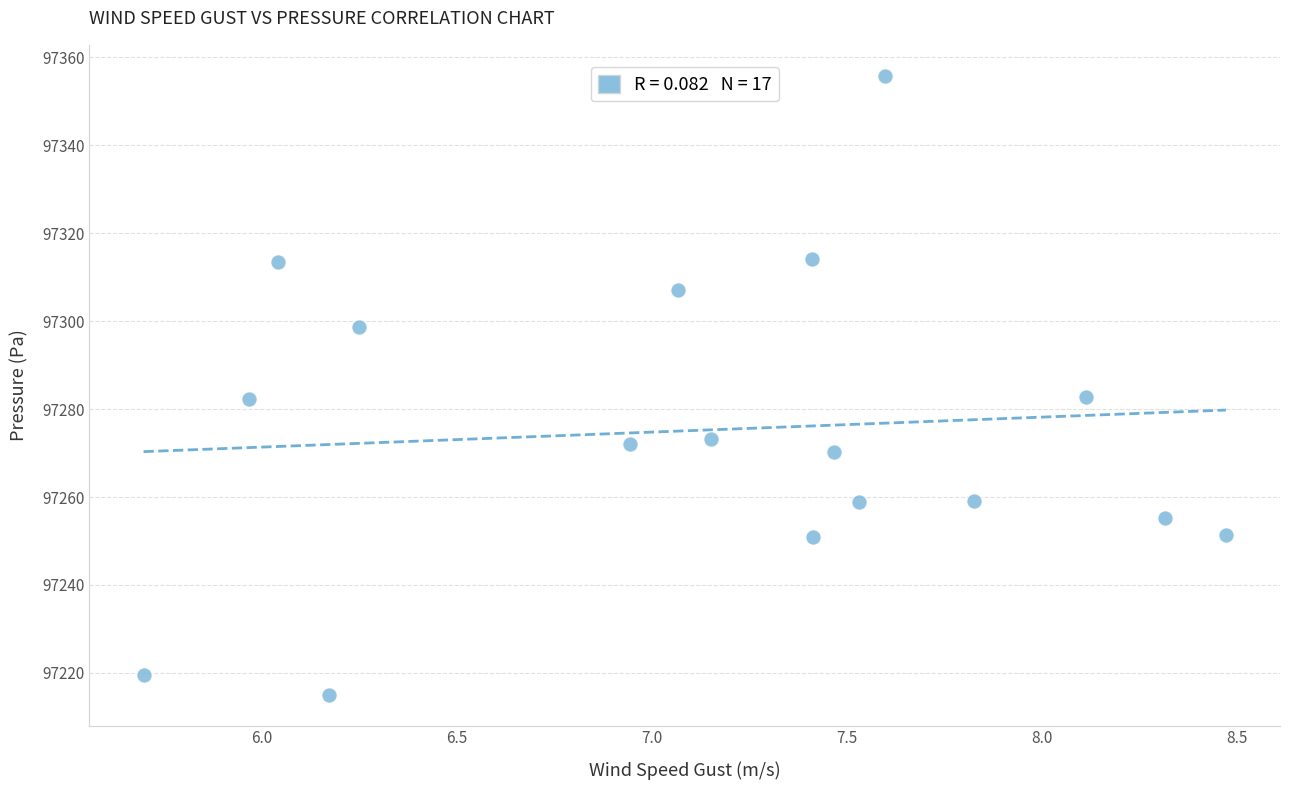

What is the range of Y values (max minus min)?

140.6